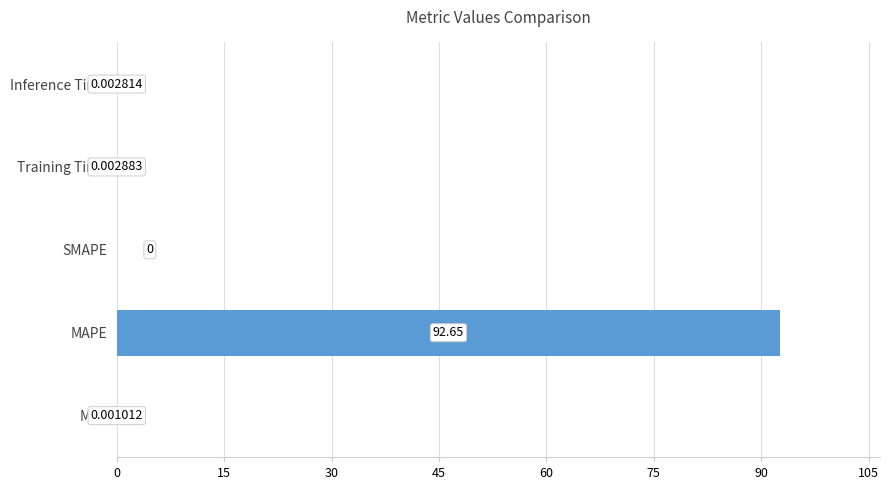

What is the sum of all values?

92.7